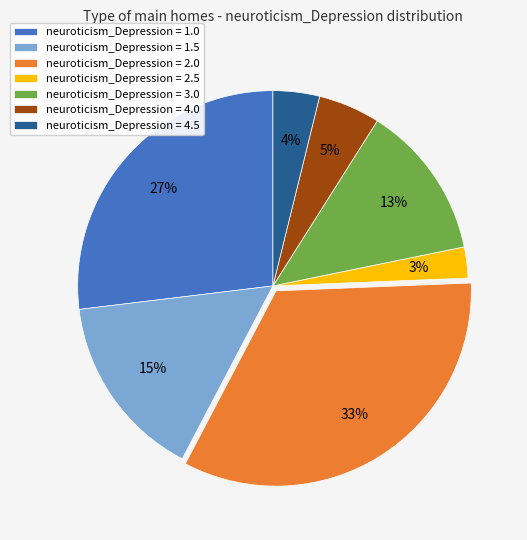

What percentage is the neuroticism_Depression = 1.0 slice, to the nearest percent?

27%